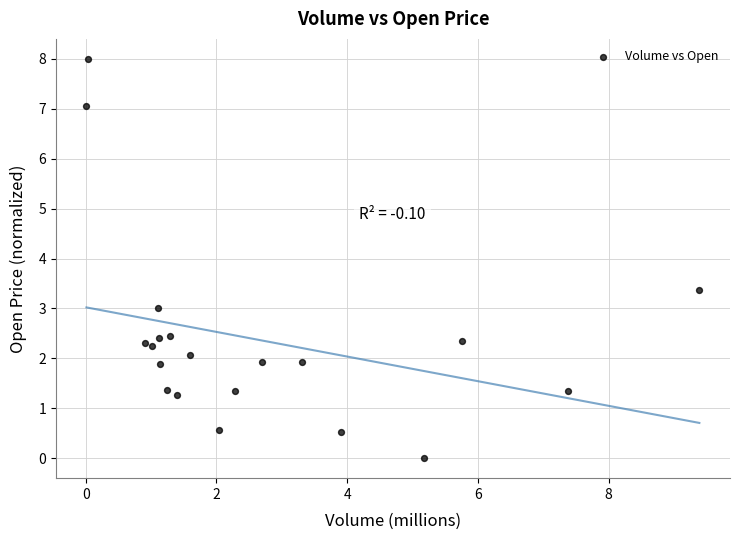

What is the range of X values (max minus min)?

9.4